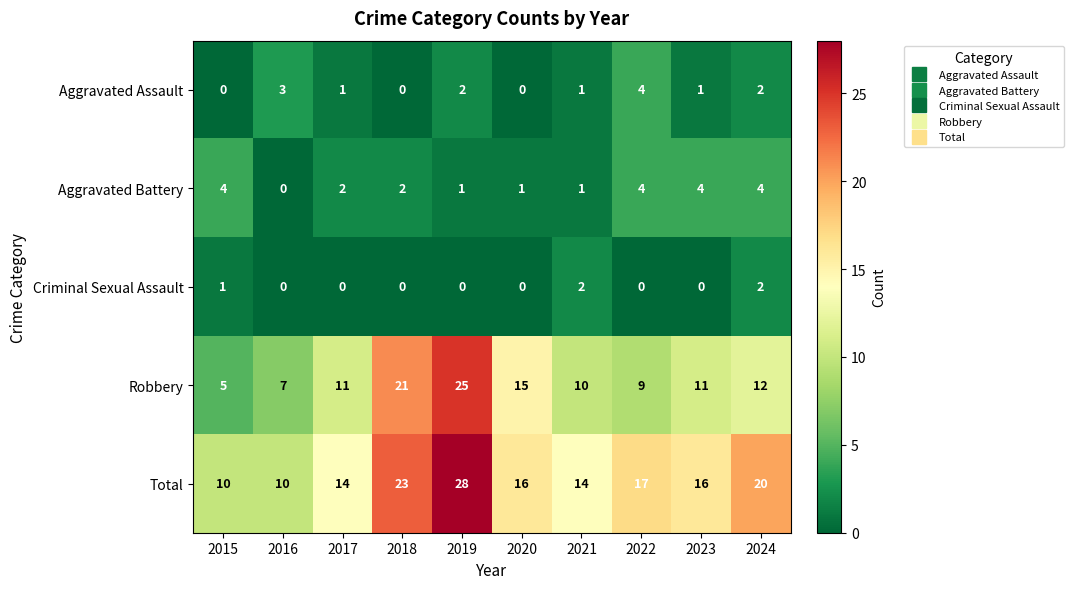

Which series has the largest range (max minus min)?

Robbery